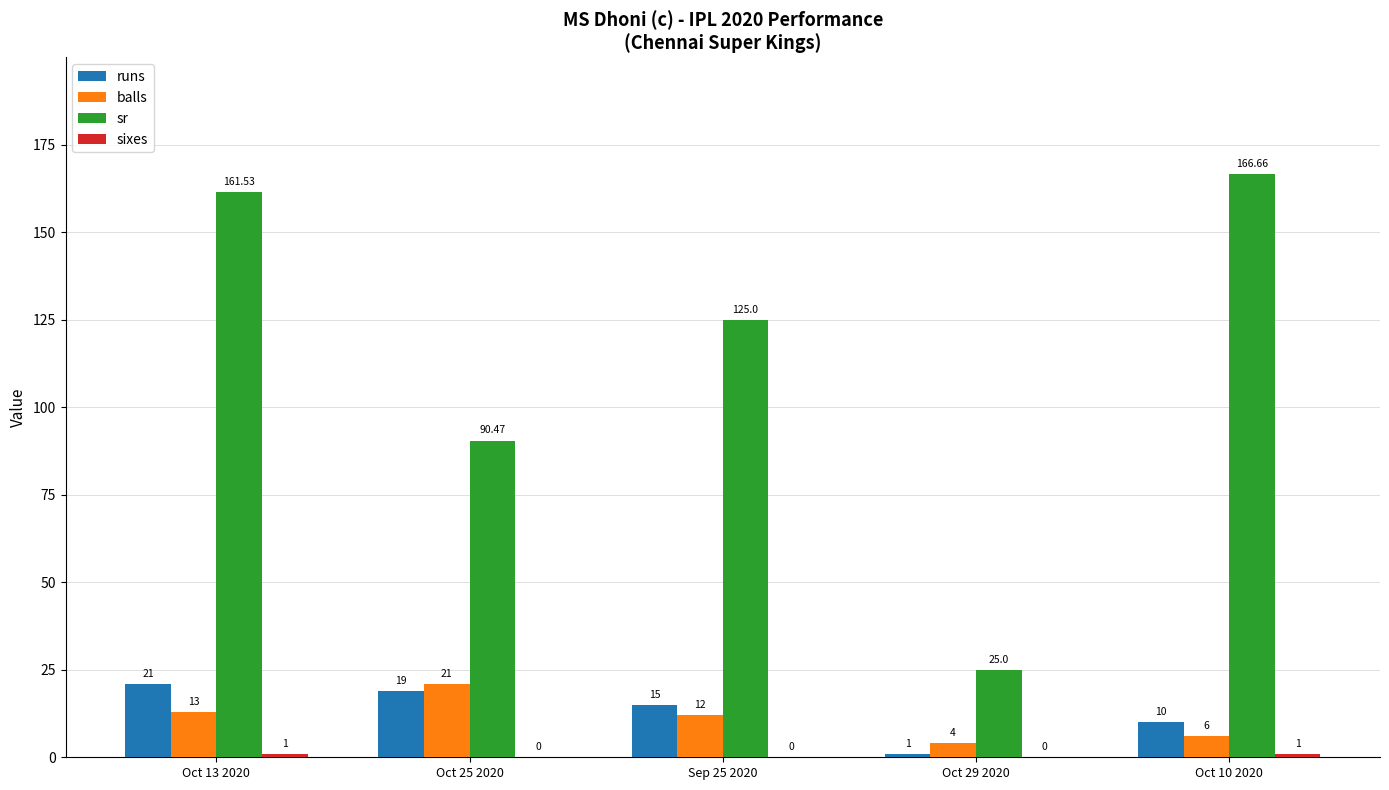

Is the value of balls at Oct 10 2020 greater than the value of sr at Oct 10 2020?

No